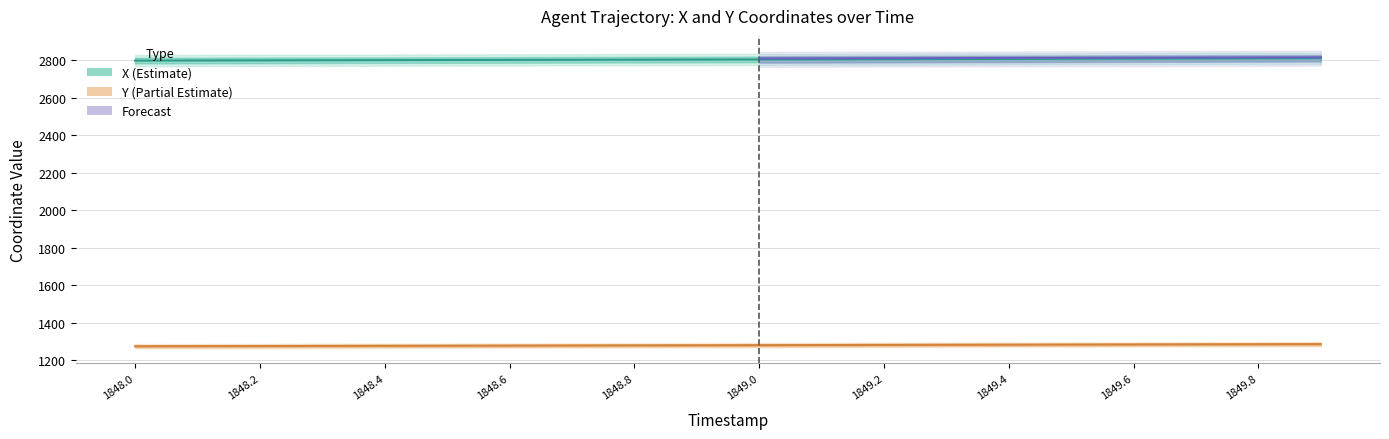

What is the approximate value of Y at 1848.2?

1274.4